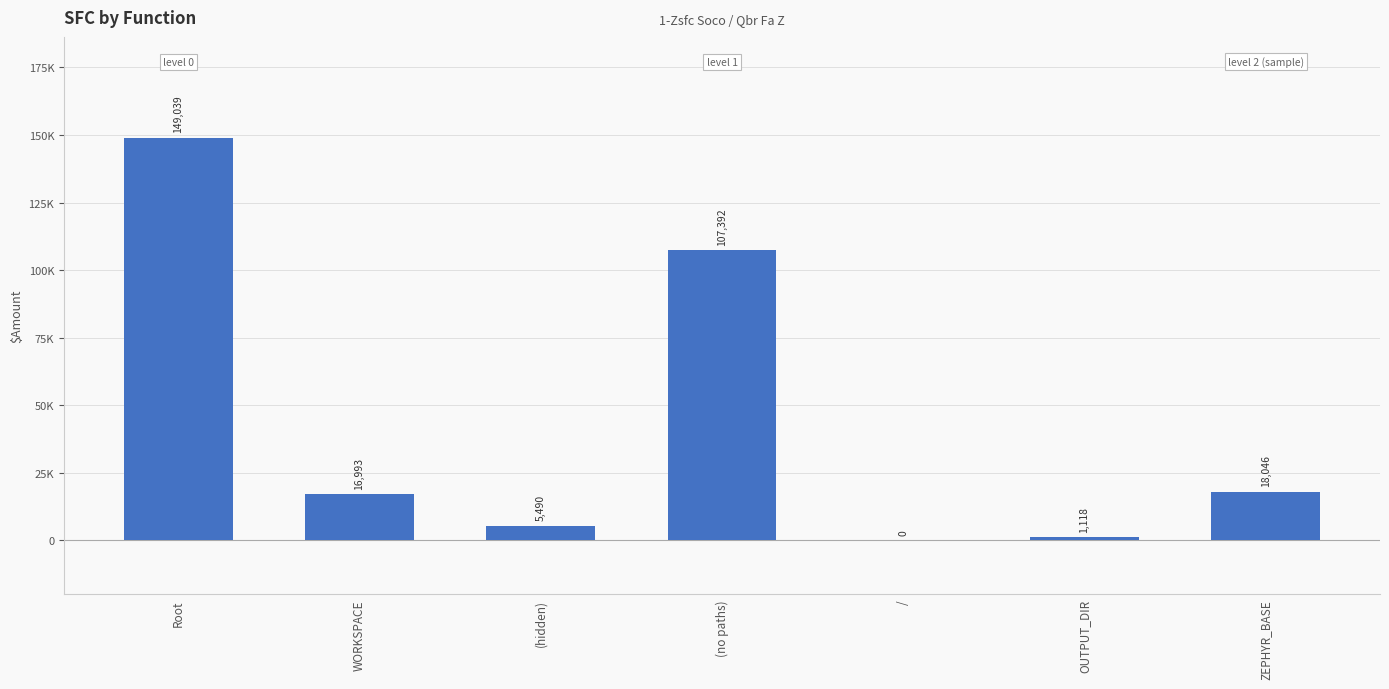

What value does the data have at (no paths)?

107392